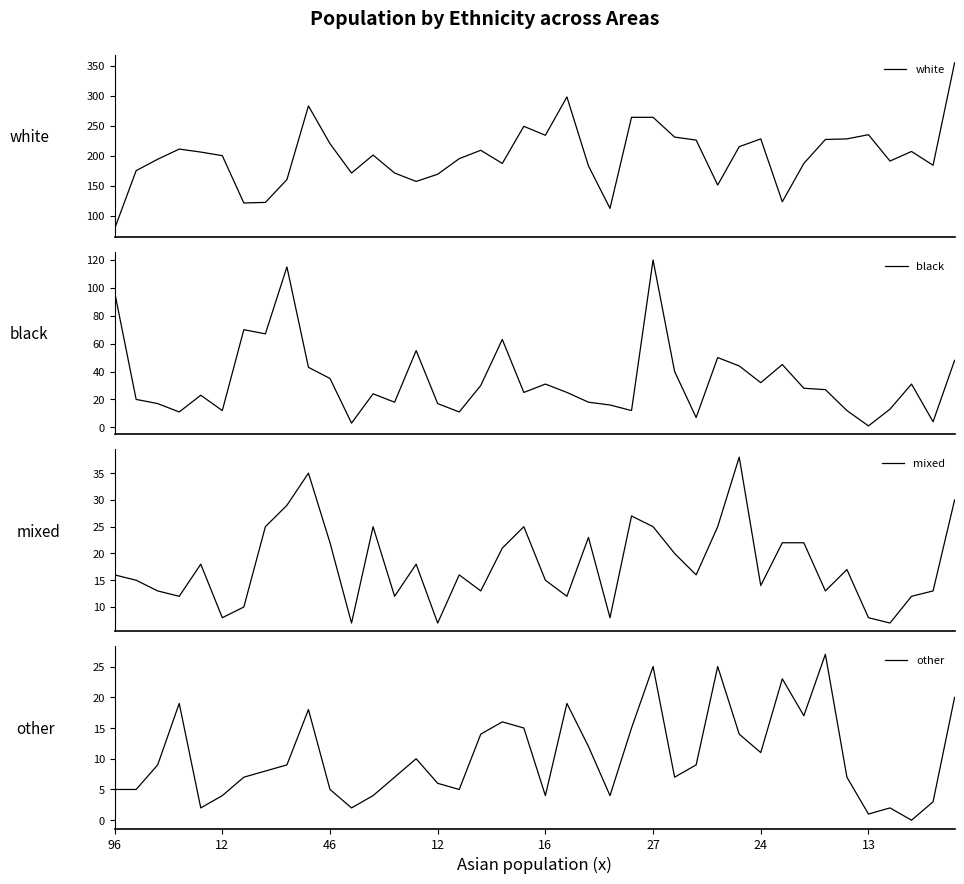

What is the greatest value displayed?

355